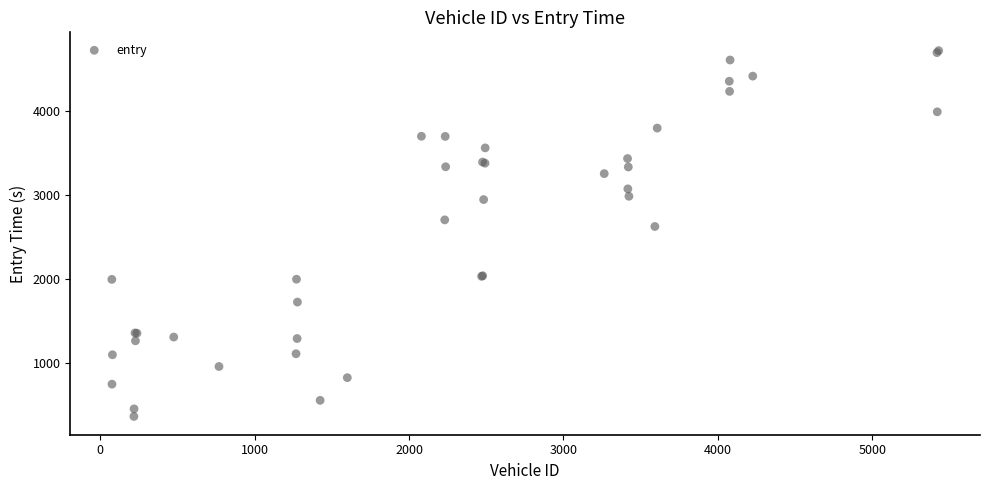

What Y value in the scatter plot is closest to 2541?

2625.1